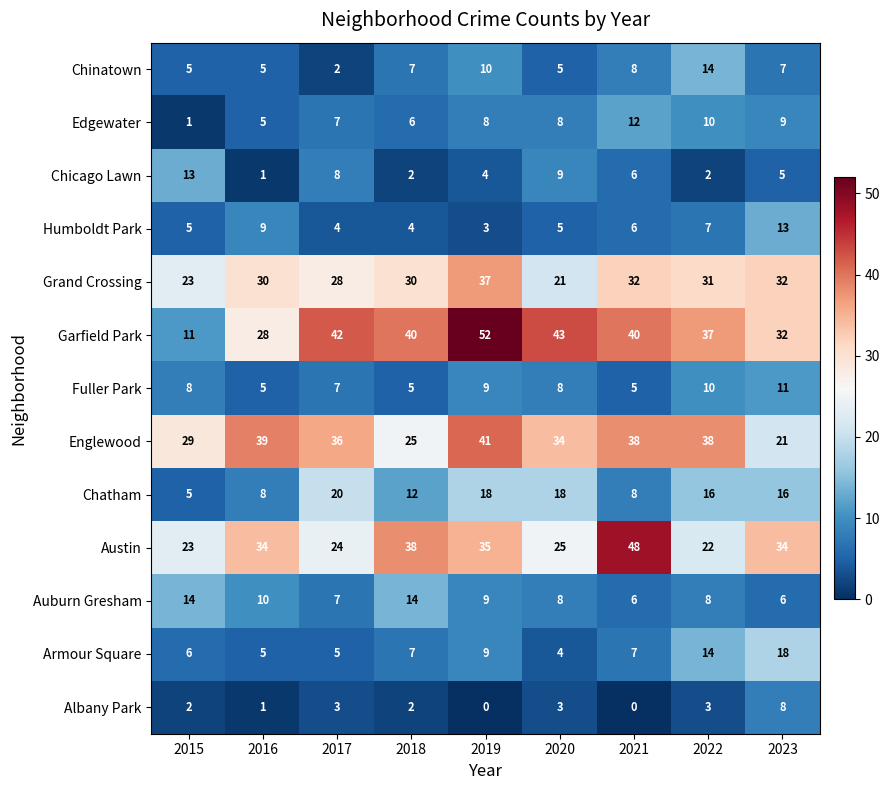

What is the difference between the highest and lowest values at 2018?

38